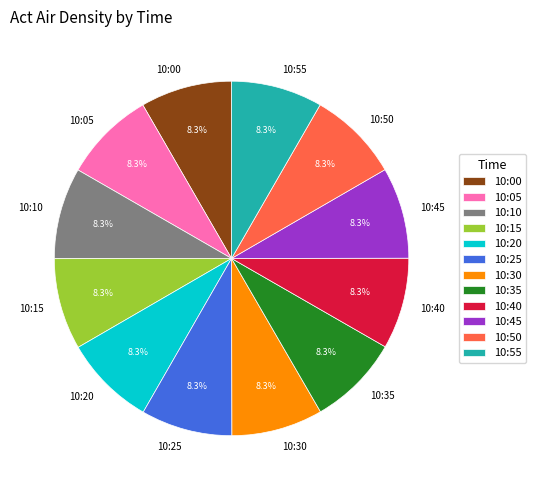

True or false: 10:30 accounts for 1% of the total.

False